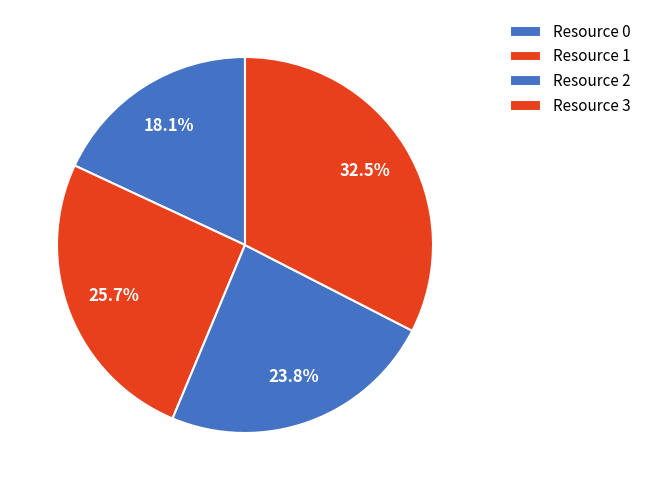

The Resource 0 slice represents 18% of the pie. True or false?

True